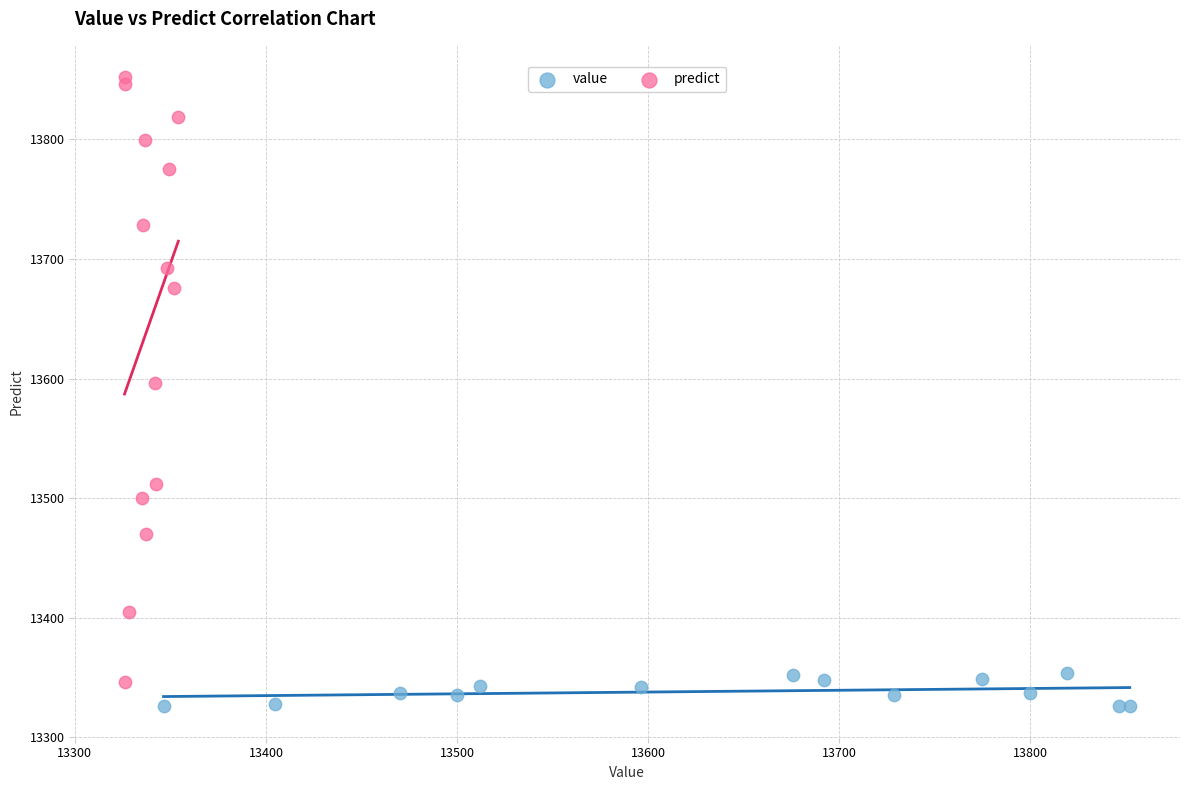

Which series has the largest Y range (max minus min)?

predict